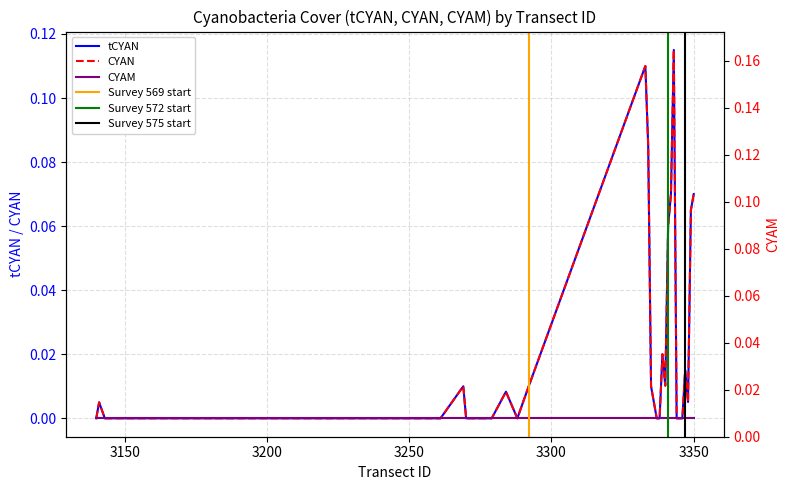

Which series changed the most between 3260 and 3345?

tCYAN